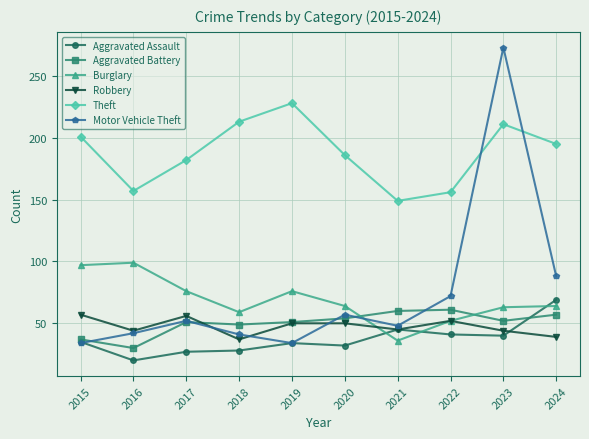

What is the approximate value of Motor Vehicle Theft at 2023?

273